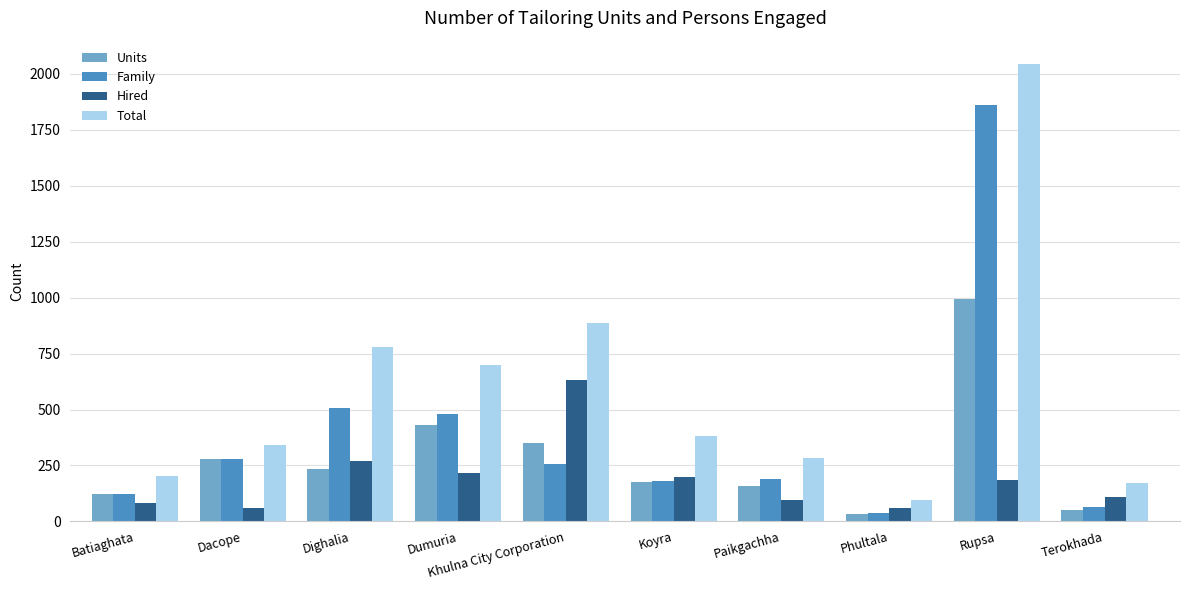

How many series are shown in this chart?

4